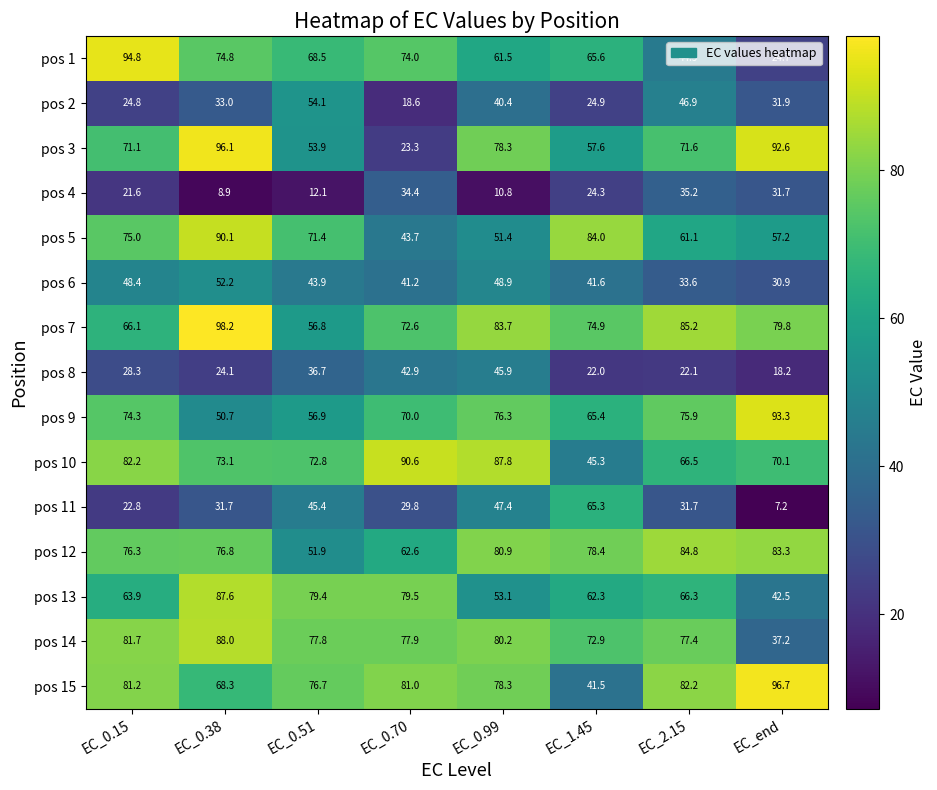

Which series has the widest spread of values?

pos 3